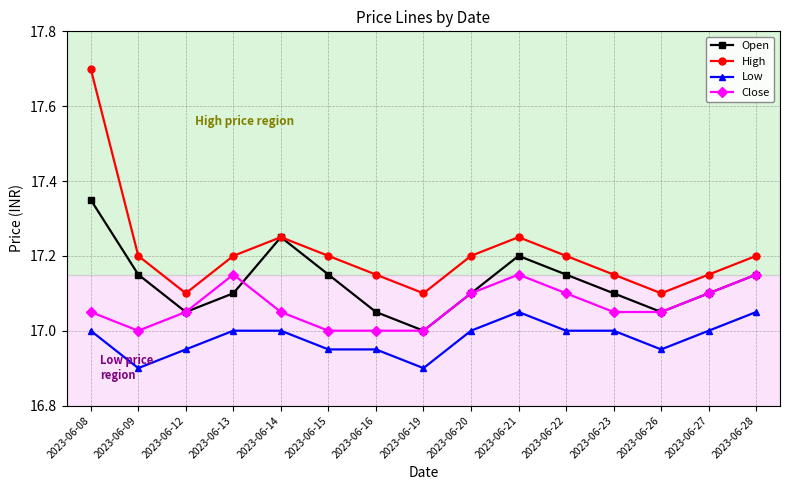

What is the spread (max minus min) of values at 2023-06-19?

0.2